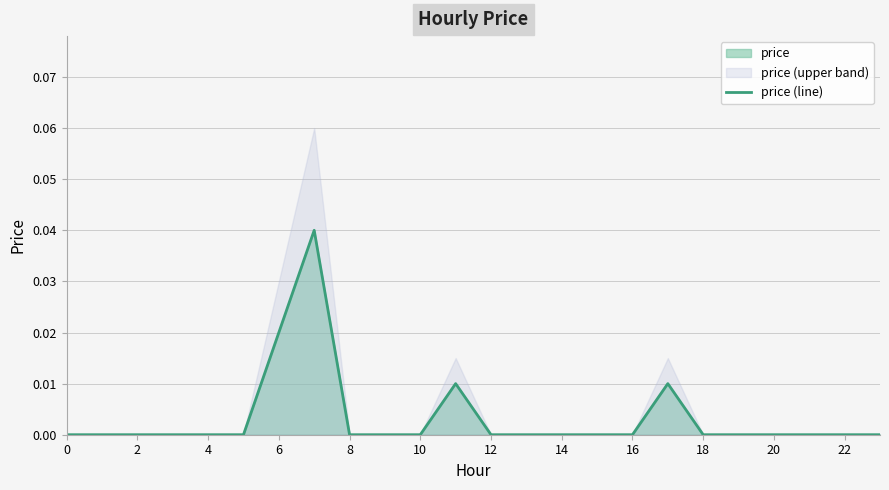

The chart shows a value of 0.0 at 15. True or false?

False